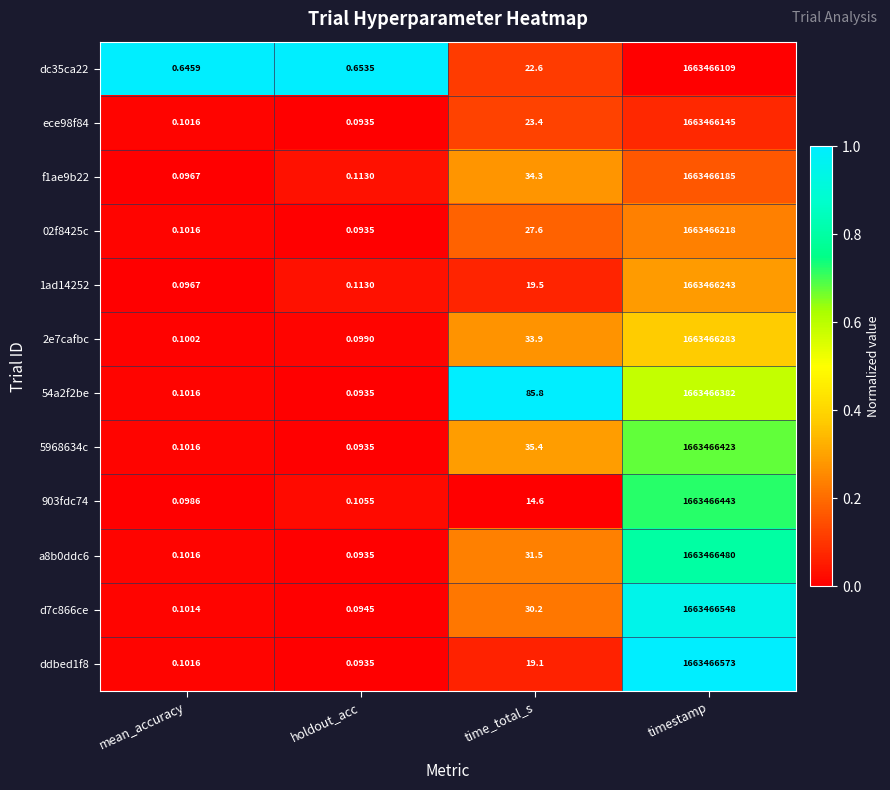

Where does the 903fdc74 series first go above 14?

time_total_s